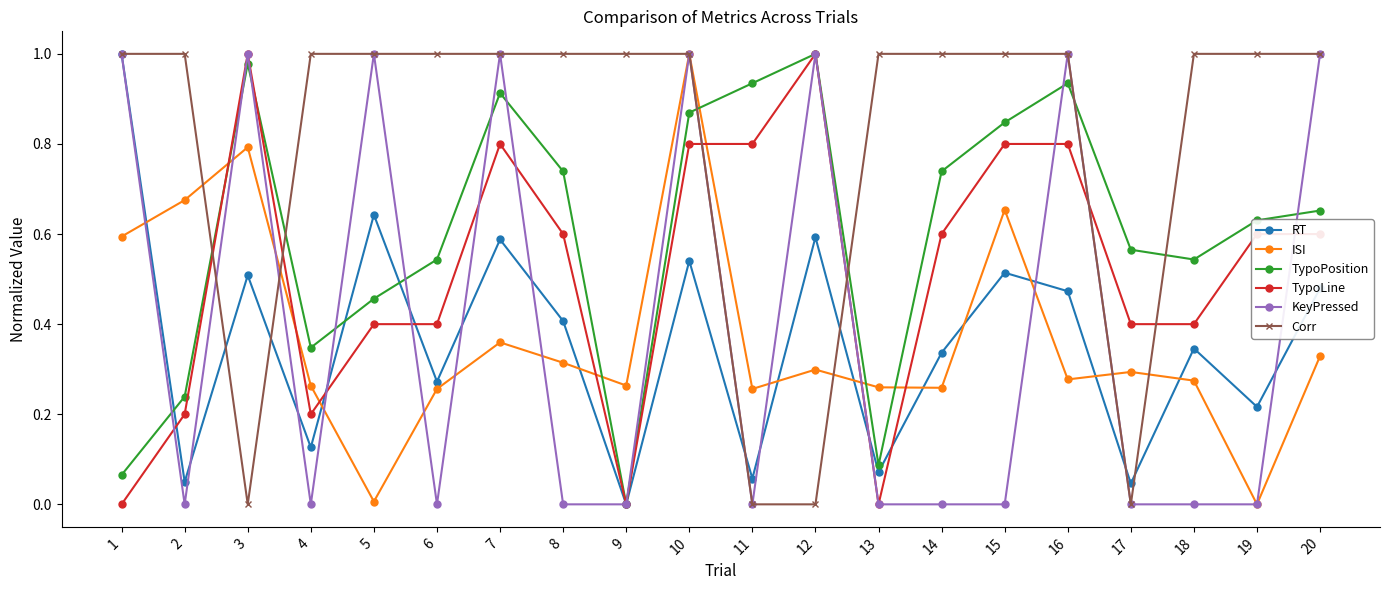

True or false: ISI has more than 1 points higher than both neighbors.

True